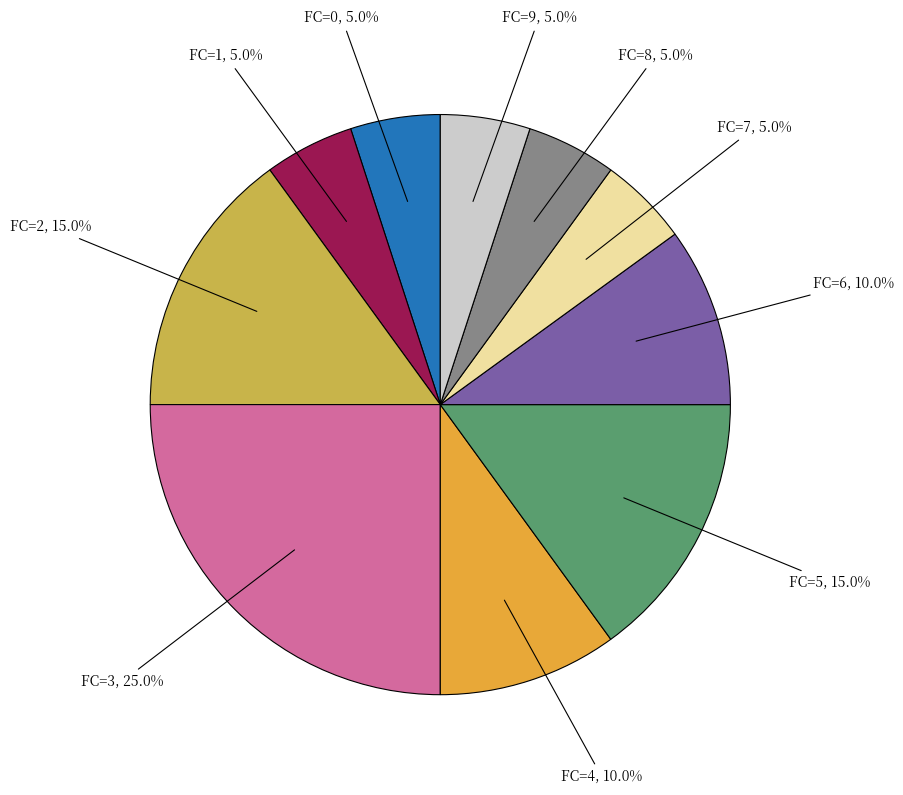

How many segments does this pie chart have?

10